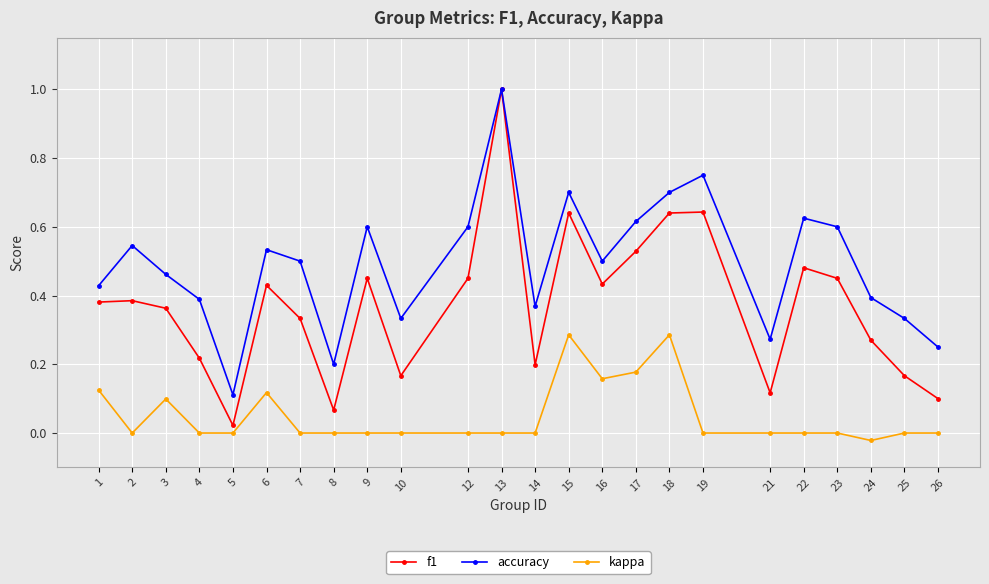

True or false: kappa and f1 cross at least once.

False